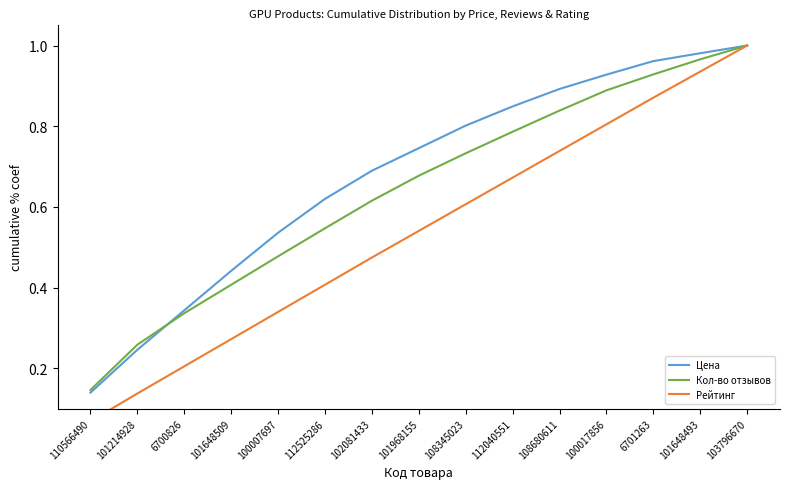

What is the highest value of the Цена series?

1.0